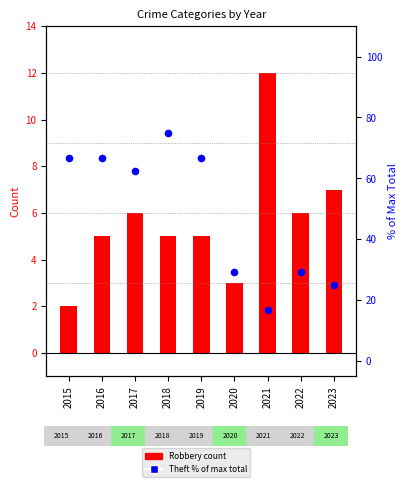

Which series reaches the minimum Y coordinate?

Robbery